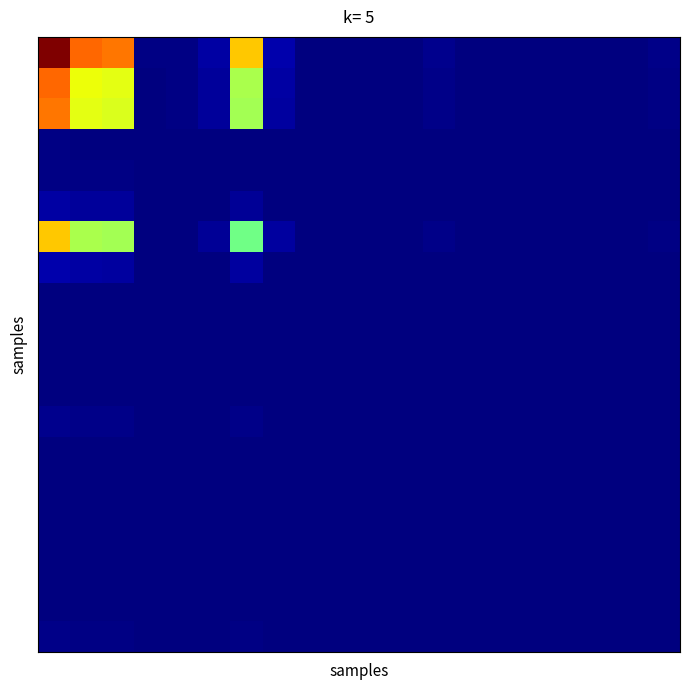

How many data points does each series have?

20